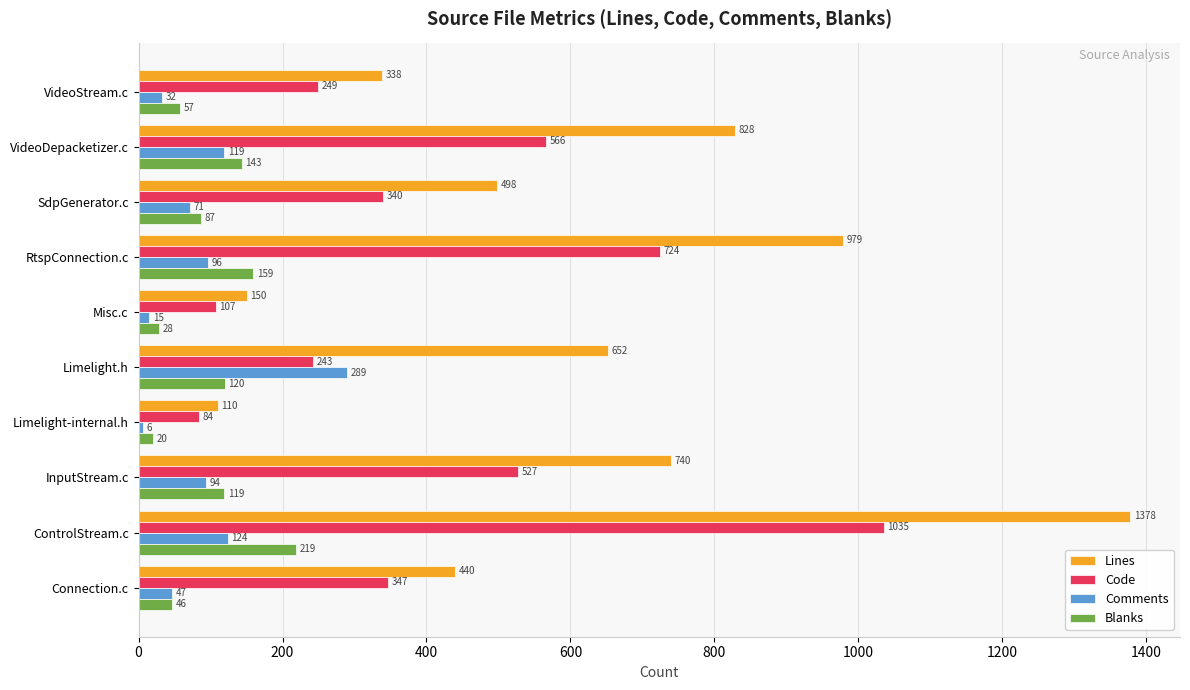

Which series changed the most between VideoDepacketizer.c and SdpGenerator.c?

Lines